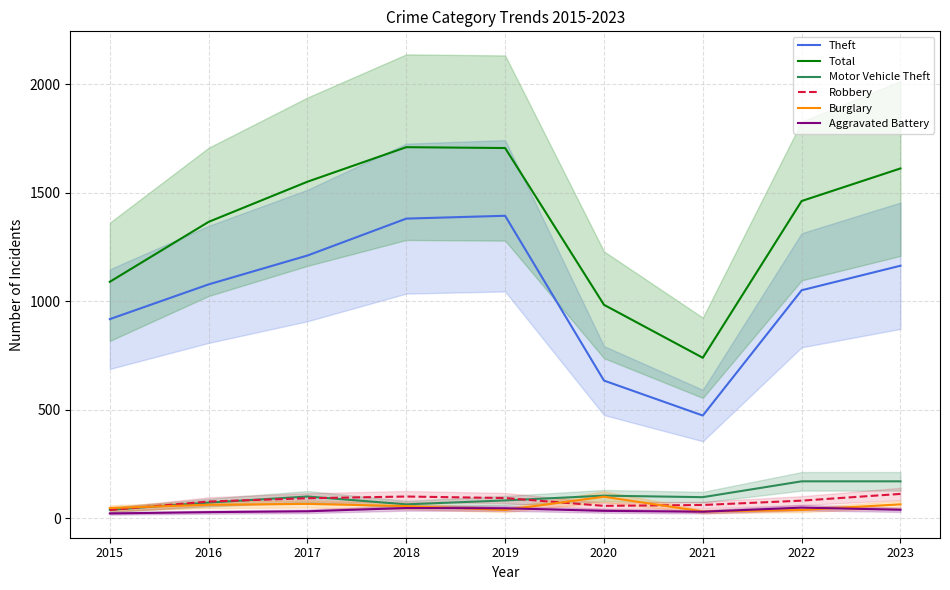

Reading left to right, transcribe all the data shown in this chart.

Theft: 2015=918	2016=1078	2017=1211	2018=1381	2019=1394	2020=635	2021=474	2022=1051	2023=1164
Total: 2015=1090	2016=1366	2017=1551	2018=1710	2019=1706	2020=984	2021=740	2022=1462	2023=1612
Motor Vehicle Theft: 2015=40	2016=73	2017=101	2018=65	2019=83	2020=105	2021=98	2022=171	2023=171
Robbery: 2015=39	2016=78	2017=93	2018=101	2019=94	2020=58	2021=62	2022=82	2023=113
Burglary: 2015=48	2016=63	2017=67	2018=57	2019=39	2020=100	2021=32	2022=39	2023=65
Aggravated Battery: 2015=23	2016=29	2017=33	2018=48	2019=47	2020=35	2021=31	2022=50	2023=40